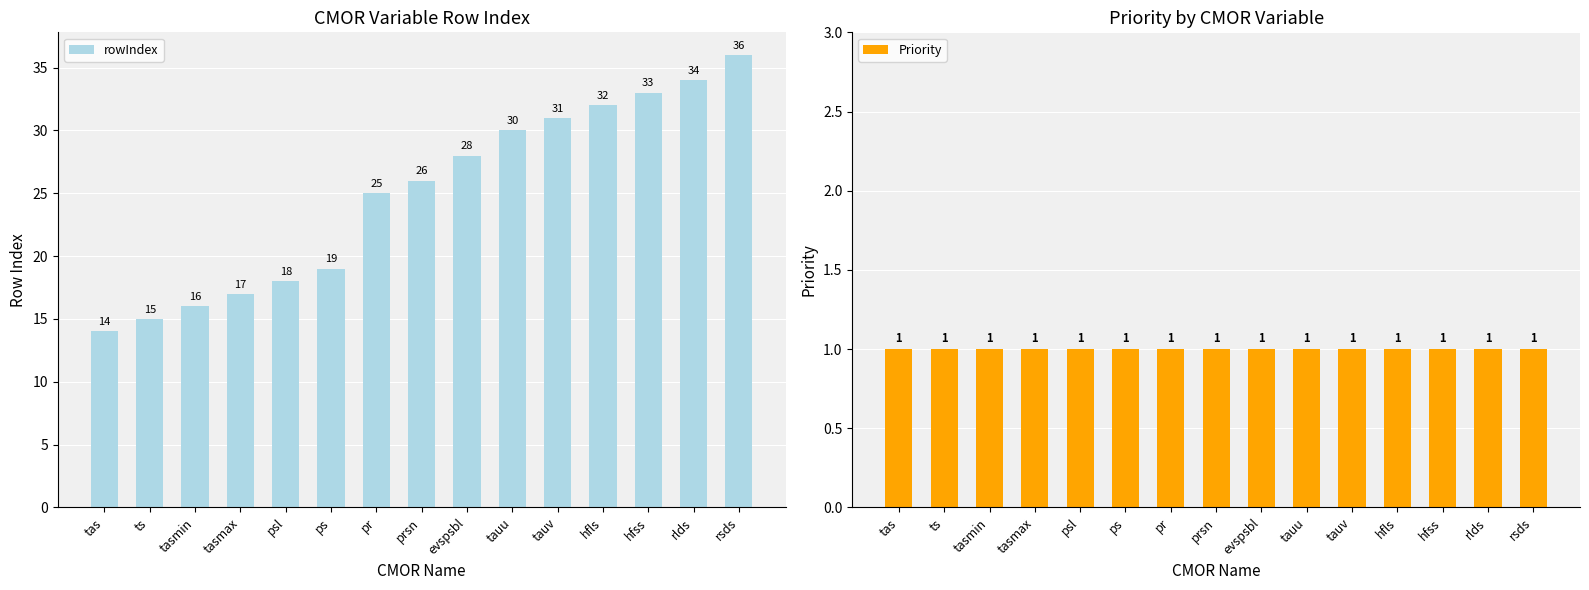

Which series has the largest total across all categories?

rowIndex